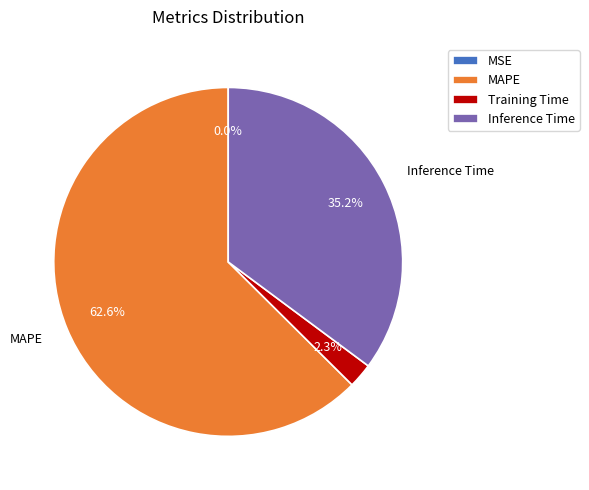

Approximately how many times larger is the value at MAPE compared to Inference Time?

1.8